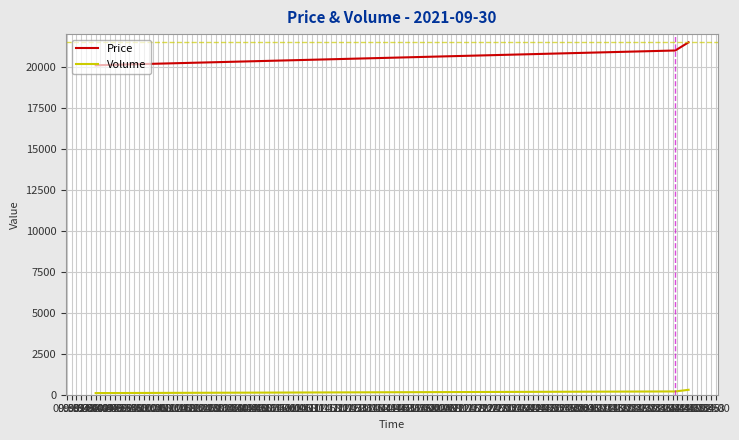

What are all the series names shown in the legend?

Price, Volume